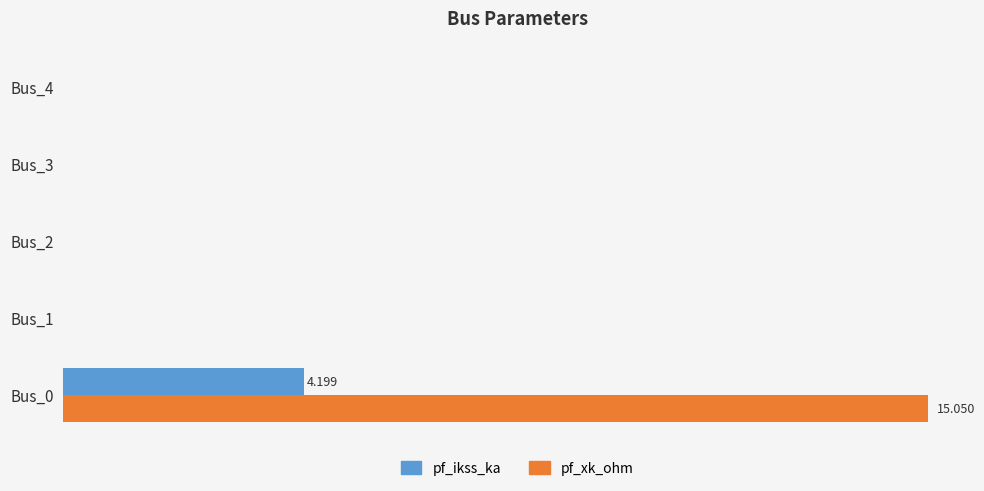

What are all the series names shown in the legend?

pf_ikss_ka, pf_xk_ohm